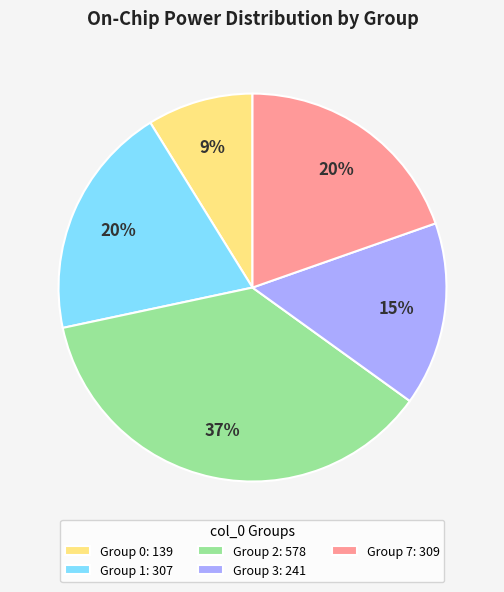

Which category has the biggest portion of the pie?

Group 2: 578